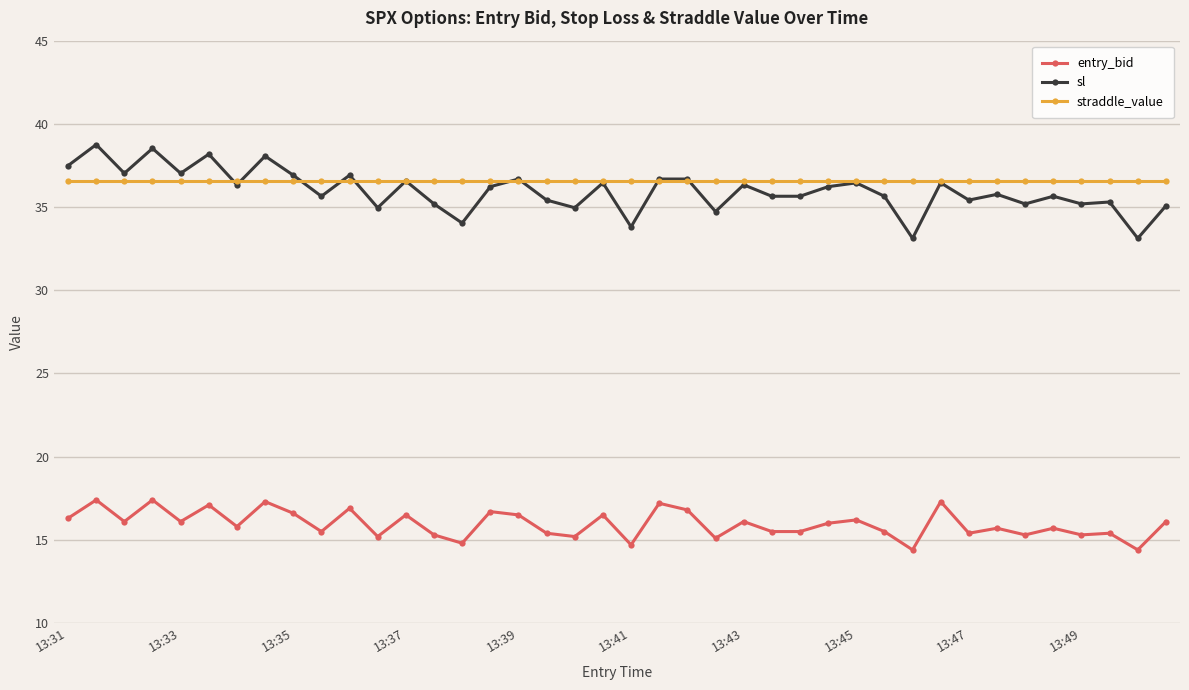

Rank the series by their maximum value, from lowest to highest.

entry_bid, straddle_value, sl